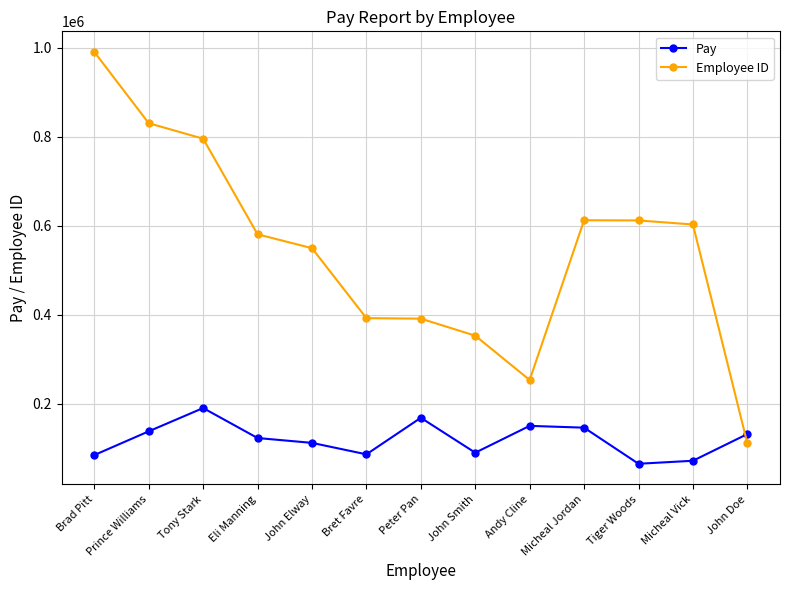

What is the total value across all series at Tiger Woods?

676567